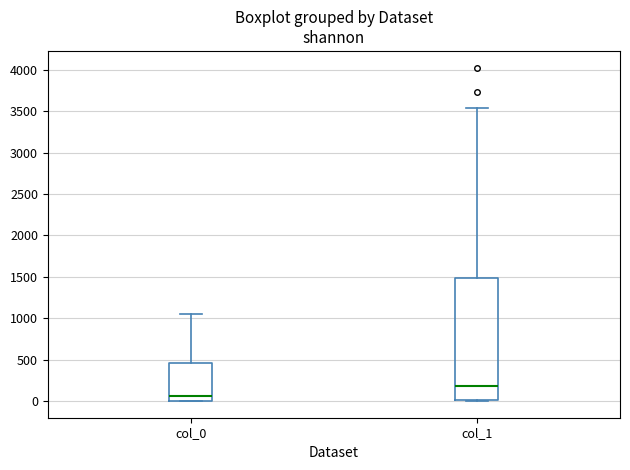

Which box has the highest median line?

col_1